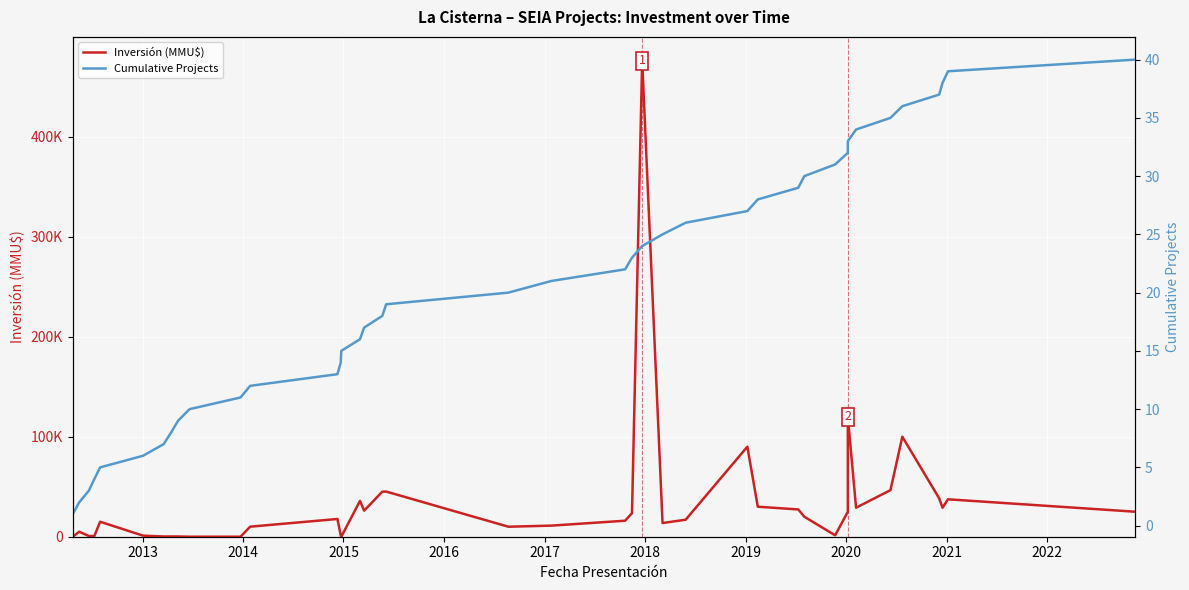

Rank the series by their average value, from lowest to highest.

Cumulative Projects, Inversión (MMU$)